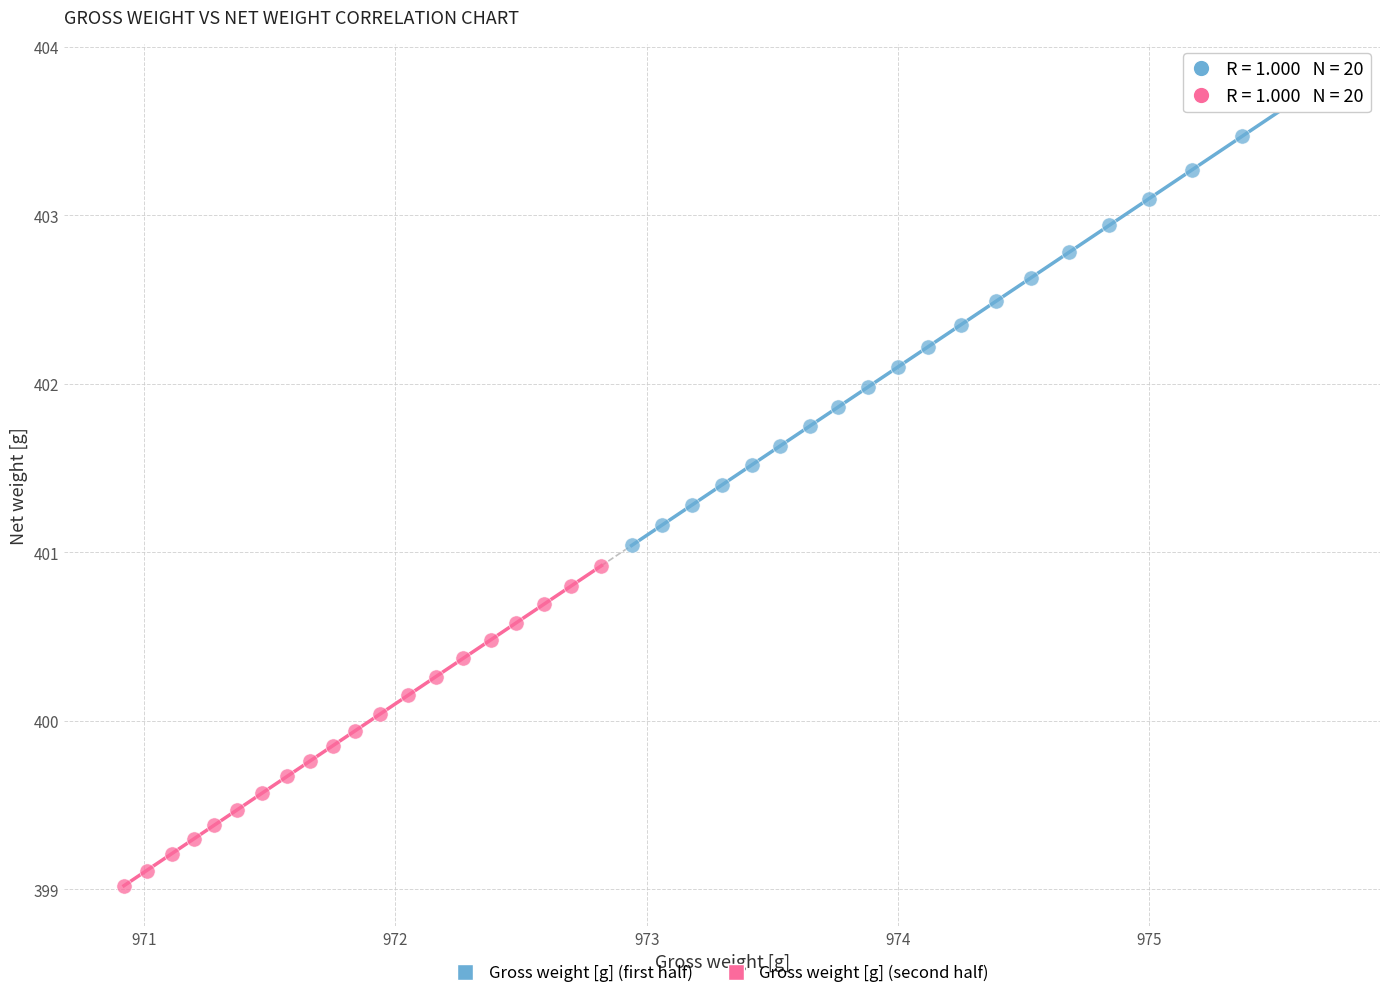

Which series contains the lowest Y value?

Gross weight [g] (second half)